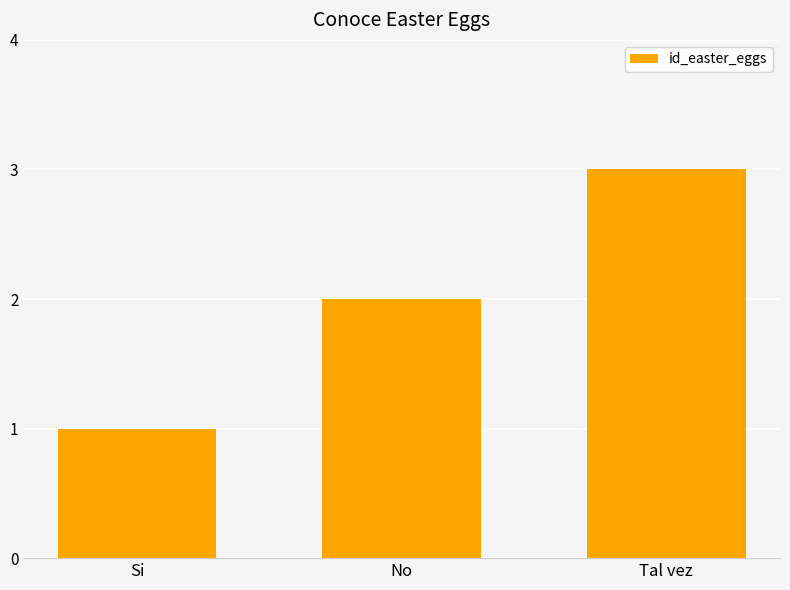

Count the number of data series in this chart.

1